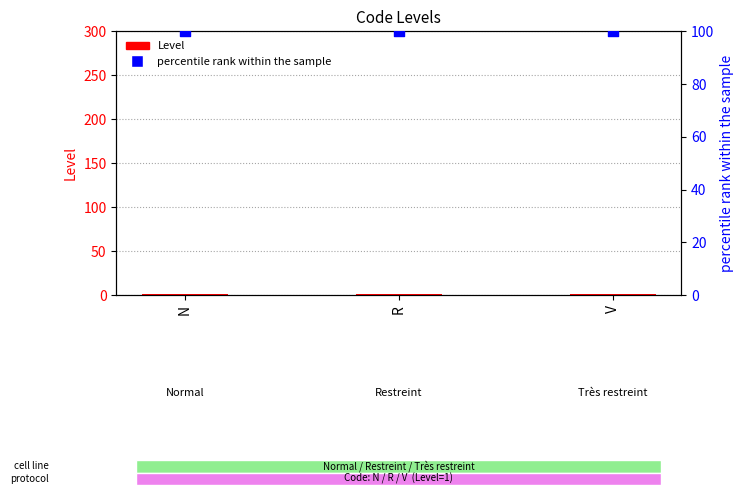

At which category is the sum across all series the highest?

N